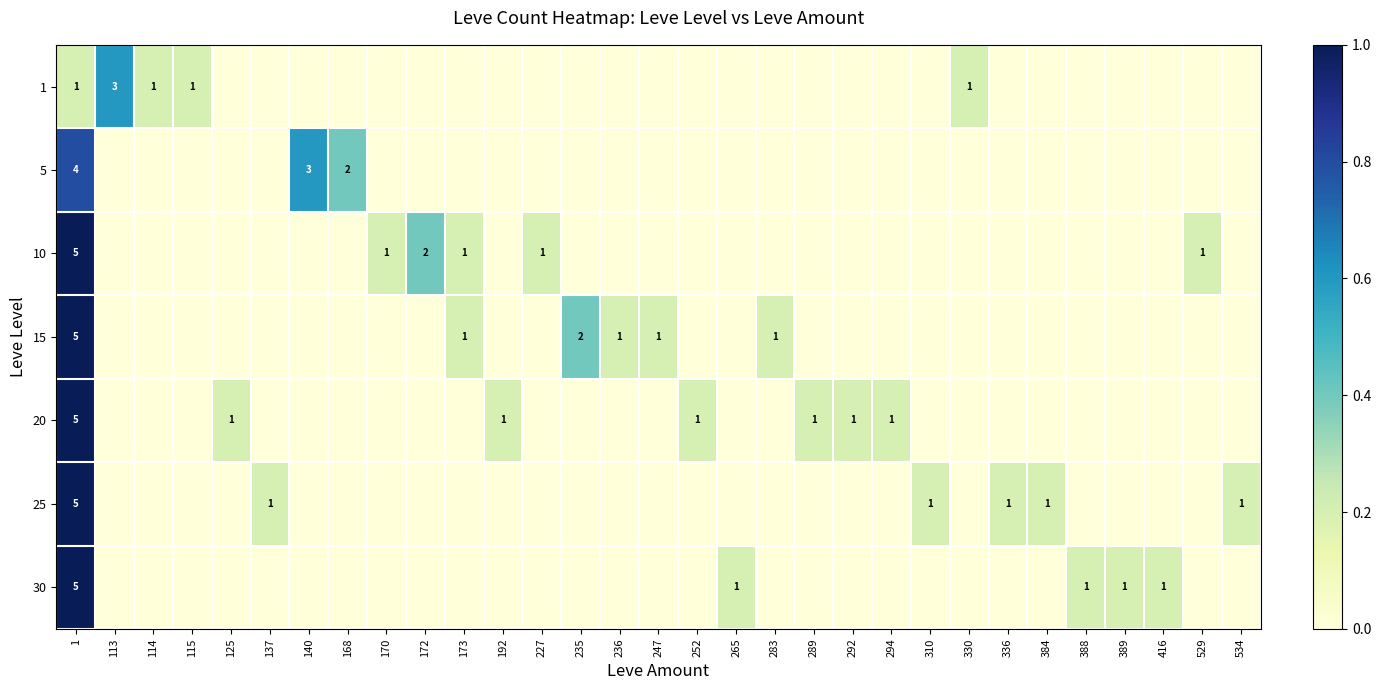

True or false: 25 has a value of 1 at 336.

True